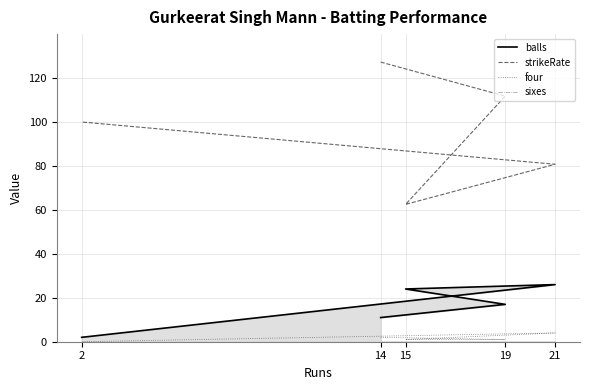

What is the difference between the highest and lowest values at 2?

100.0